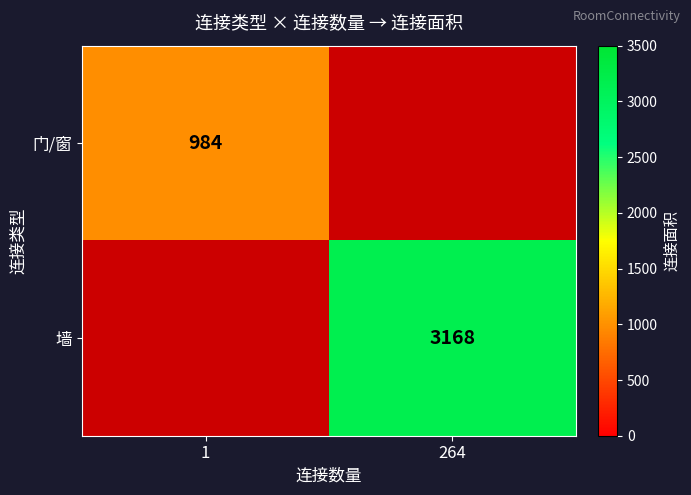

At which category does the chart reach its peak across all series?

264